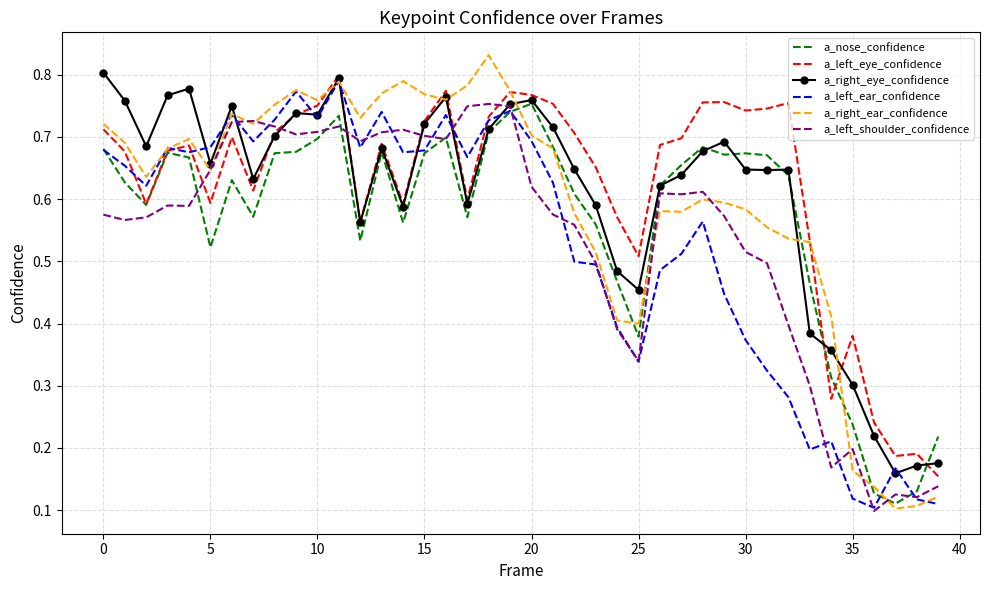

Which series has the largest range (max minus min)?

a_right_ear_confidence